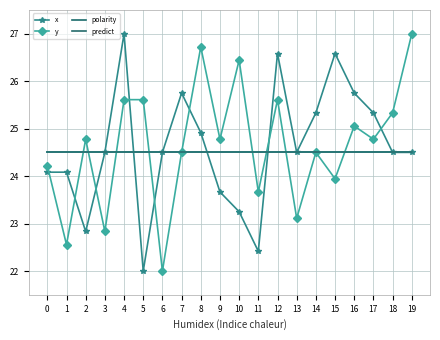

What is the value of the predict point at the 7th from the left?

24.5